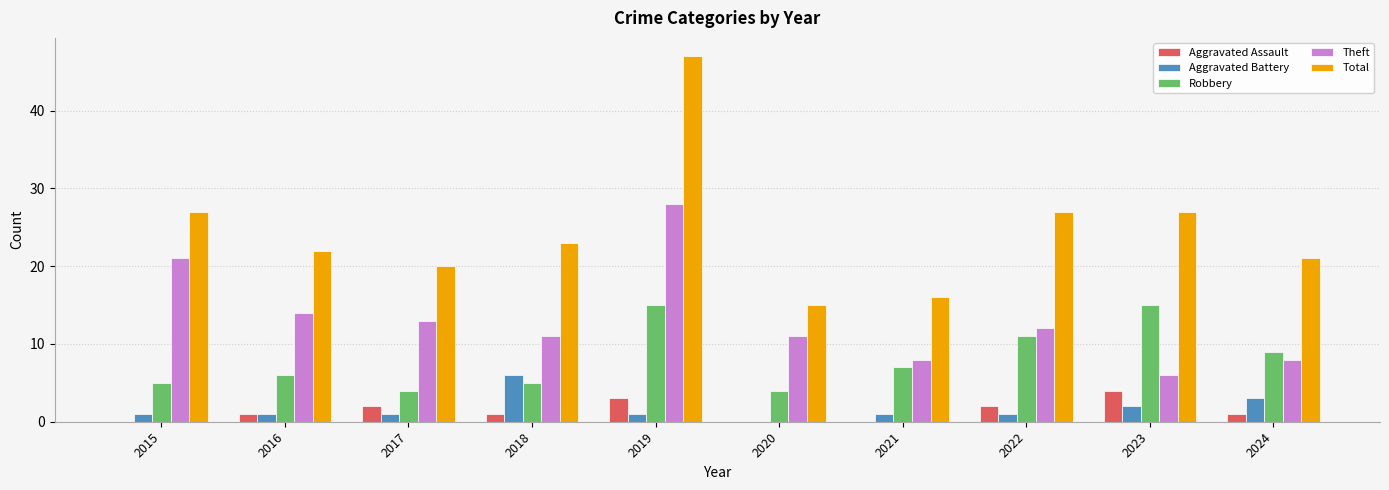

What is the sum of all Theft values?

132